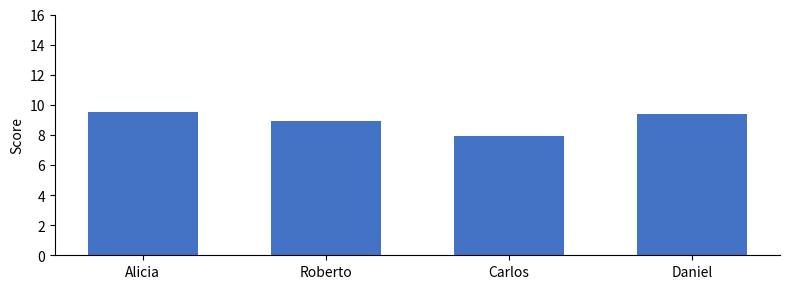

What is the smallest value displayed?

7.9